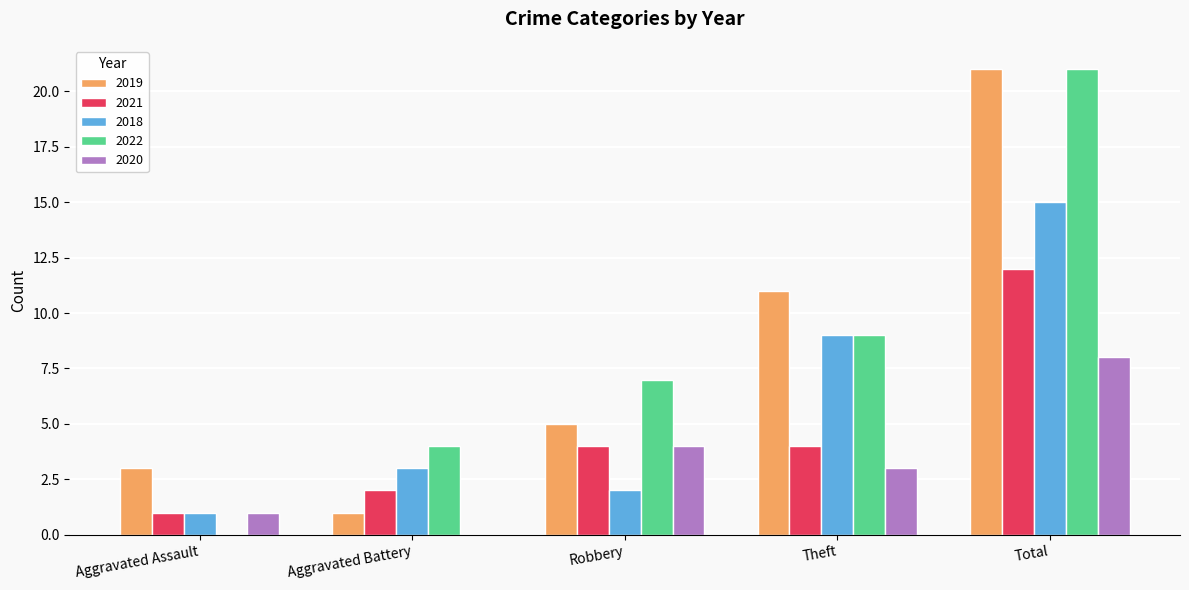

At which category is the sum across all series the highest?

Total